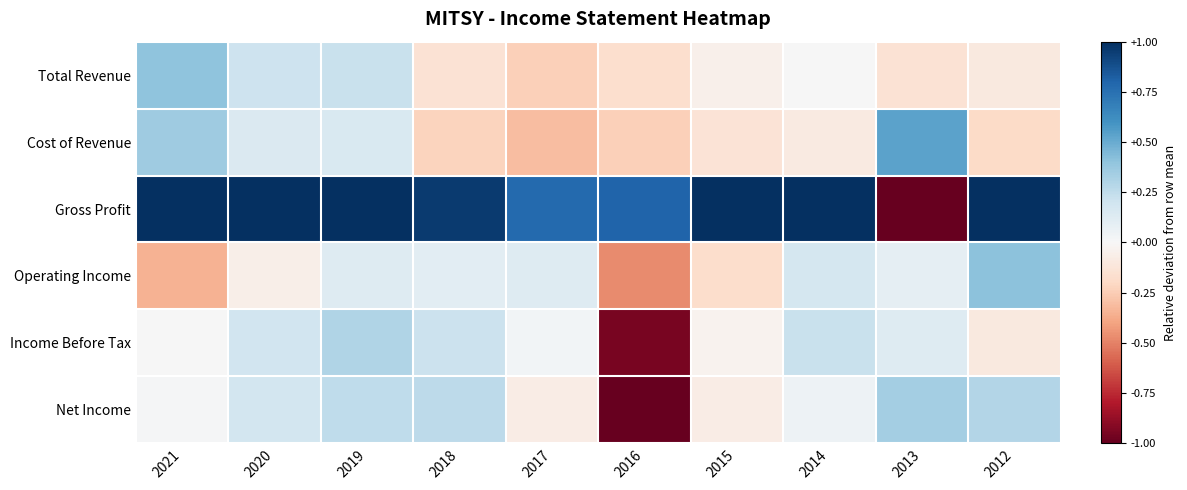

Reading left to right, transcribe all the data shown in this chart.

Total Revenue: 2021=0.4	2020=0.2	2019=0.2	2018=-0.1	2017=-0.2	2016=-0.2	2015=-0.1	2014=0.0	2013=-0.1	2012=-0.1
Cost of Revenue: 2021=0.4	2020=0.1	2019=0.2	2018=-0.2	2017=-0.3	2016=-0.2	2015=-0.1	2014=-0.1	2013=0.5	2012=-0.2
Gross Profit: 2021=1.0	2020=1.0	2019=1.0	2018=1.0	2017=0.8	2016=0.8	2015=1.0	2014=1.0	2013=-1.0	2012=1.0
Operating Income: 2021=-0.3	2020=-0.1	2019=0.1	2018=0.1	2017=0.1	2016=-0.5	2015=-0.2	2014=0.2	2013=0.1	2012=0.4
Income Before Tax: 2021=0.0	2020=0.2	2019=0.3	2018=0.2	2017=0.0	2016=-0.9	2015=-0.0	2014=0.2	2013=0.1	2012=-0.1
Net Income: 2021=0.0	2020=0.2	2019=0.3	2018=0.3	2017=-0.1	2016=-1.0	2015=-0.1	2014=0.1	2013=0.3	2012=0.3